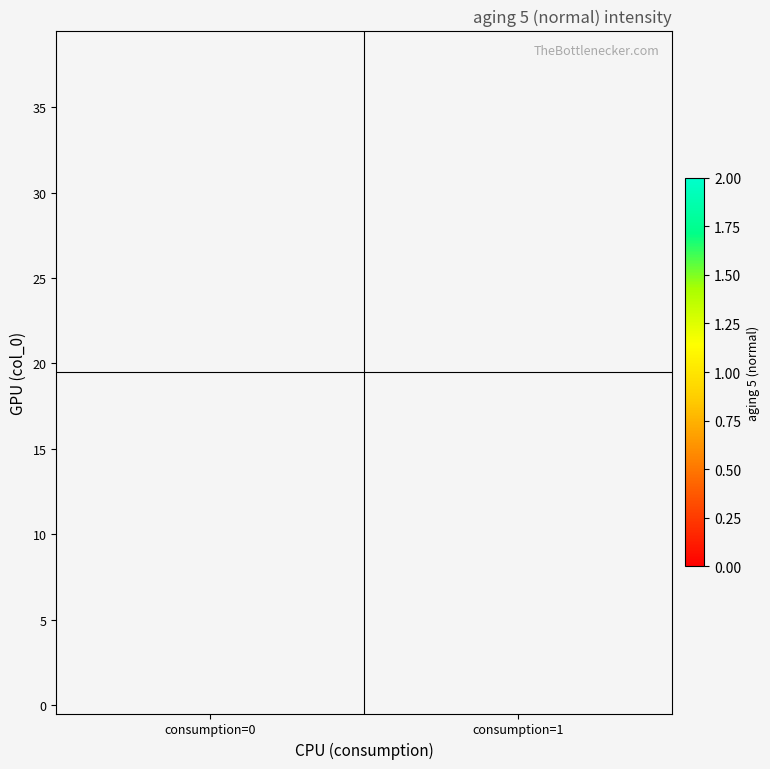

Which category has the lowest value across all series?

consumption=1